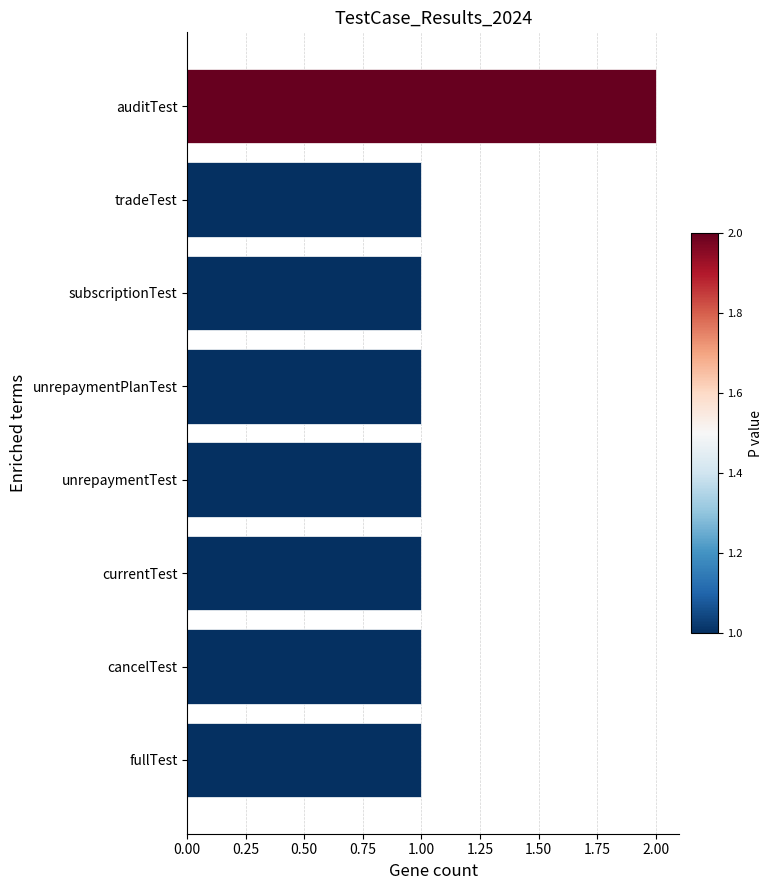

Is it true that the value at fullTest is 1?

True